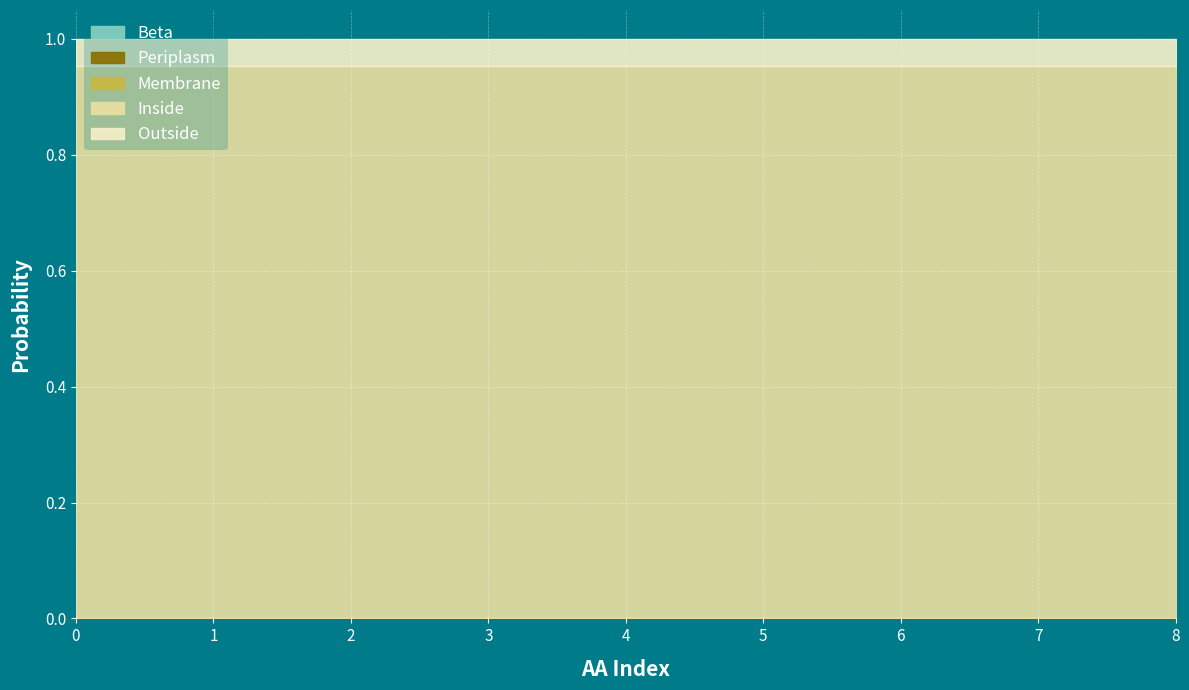

What value does the Inside series have at 6?

1.0